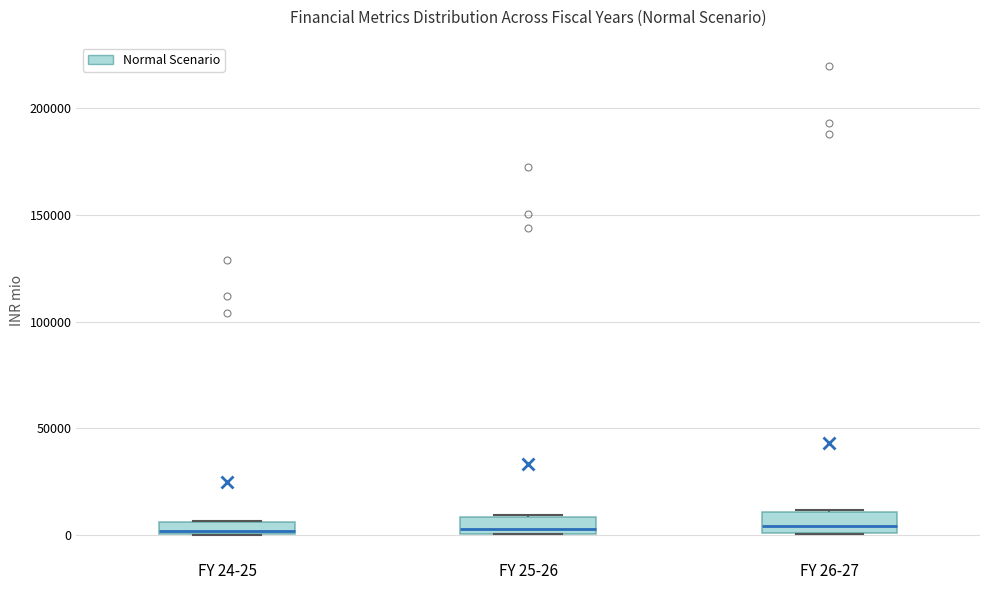

Where does the median line of the box for FY 25-26 sit on the y-axis? The values are not printed on the chart, so give them approximately, as read against the axis.

5000